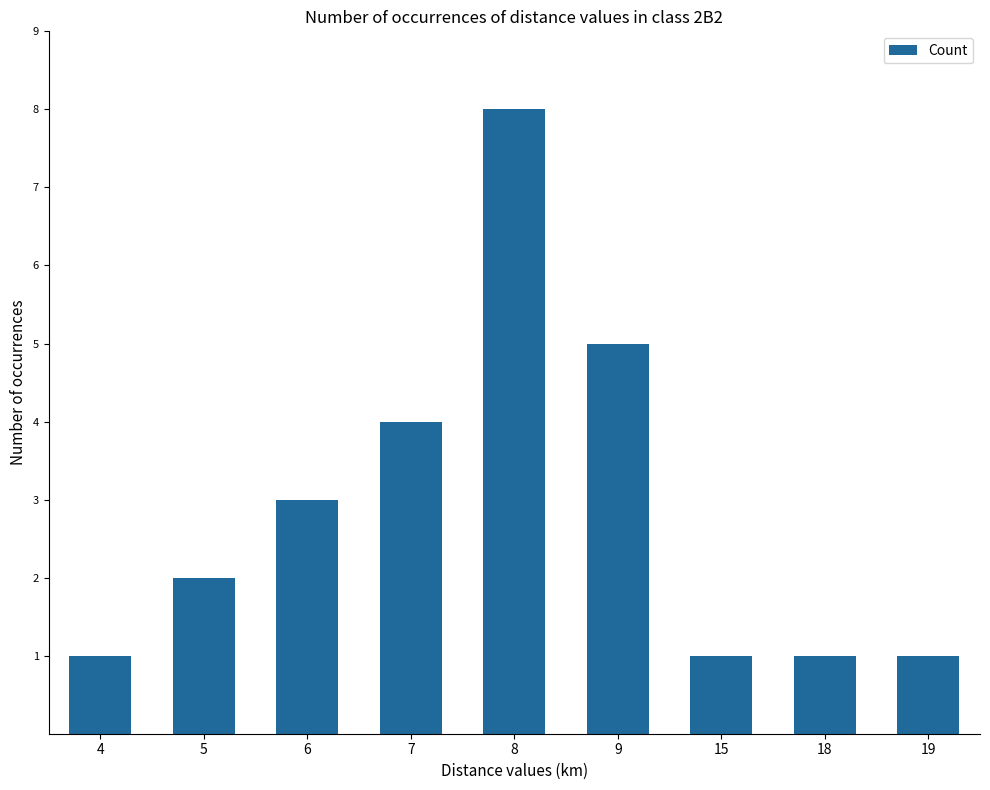

What is the difference between the maximum and second lowest values?

7